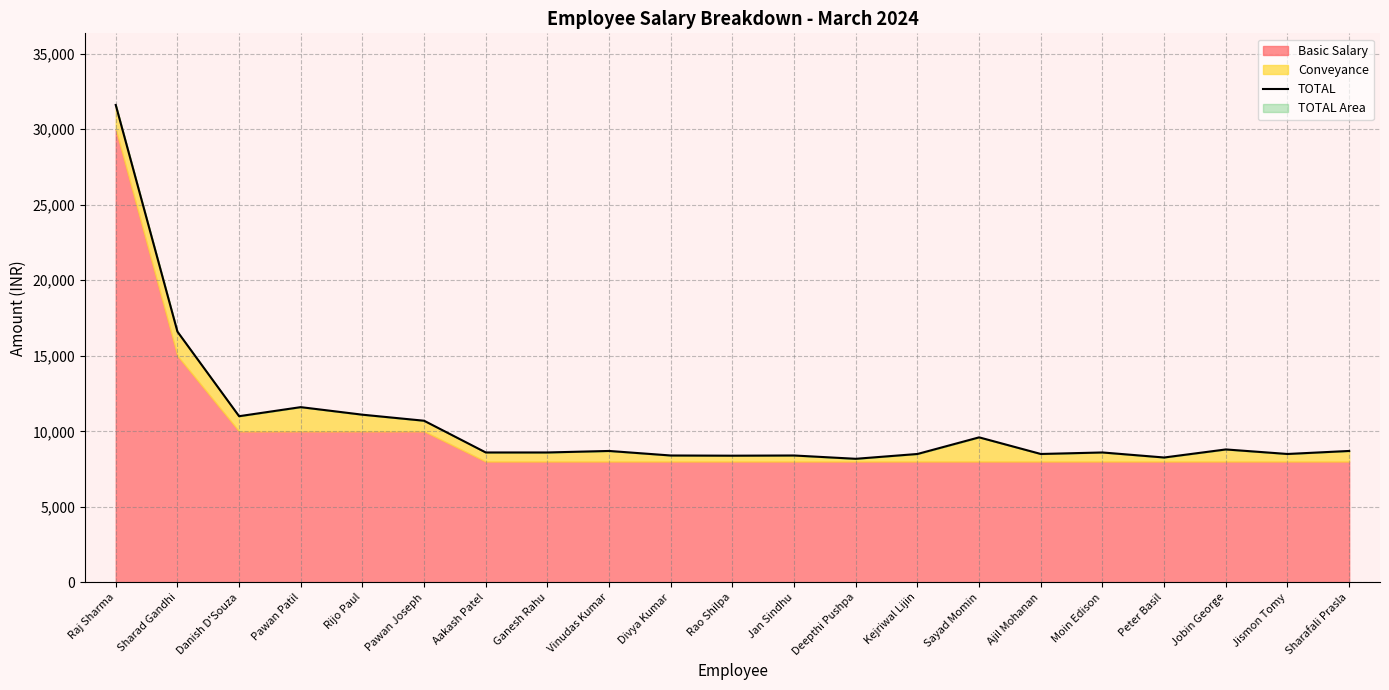

What is the difference between the values at Jobin George and Danish D'Souza?

2200